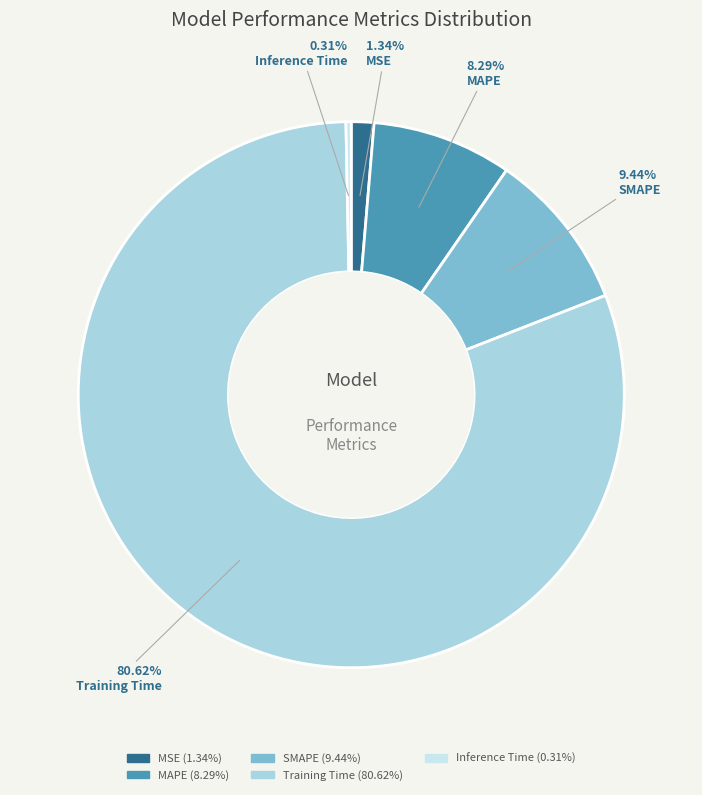

To the nearest percent, what is the difference between the largest and smallest slice percentages?

80%